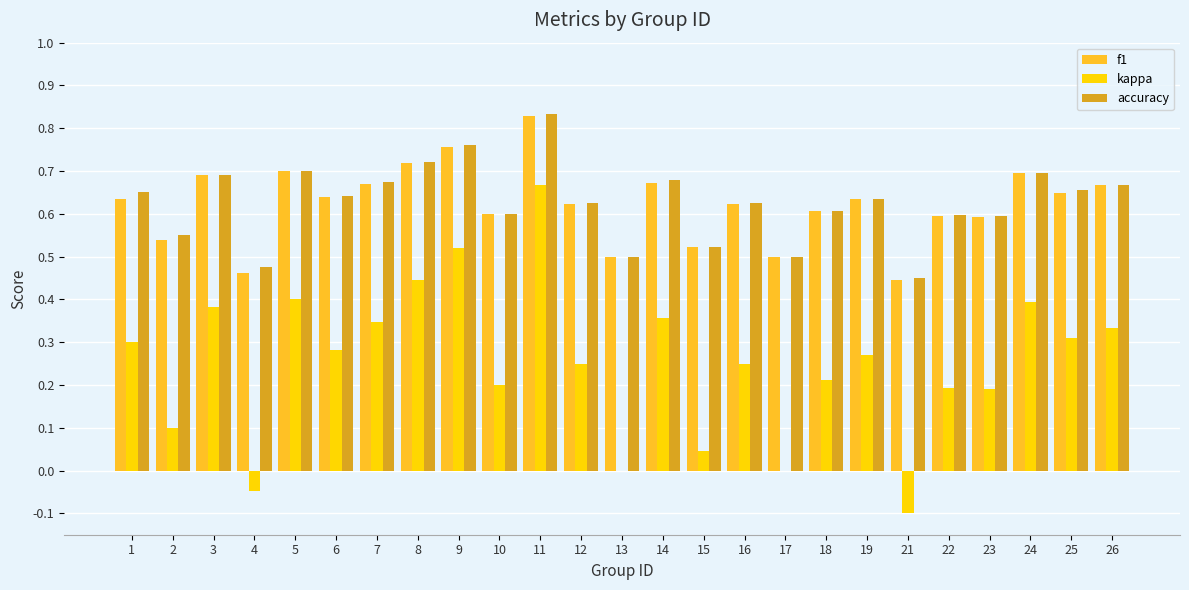

True or false: accuracy has a value of 0.7 at 26.

True